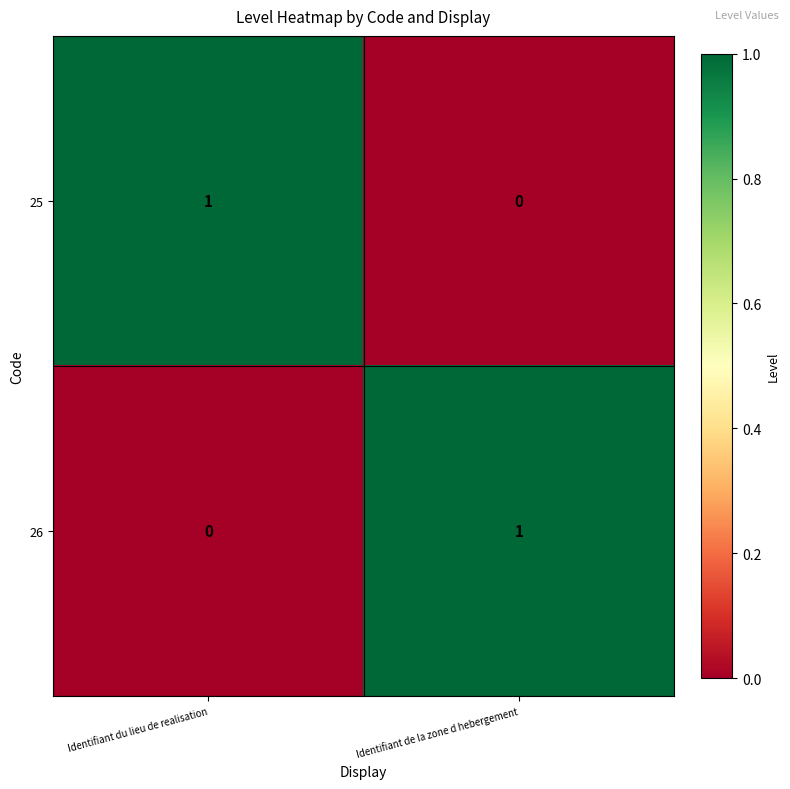

Reading right to left, list all the values displayed in this chart.

25: 0	1
26: 1	0